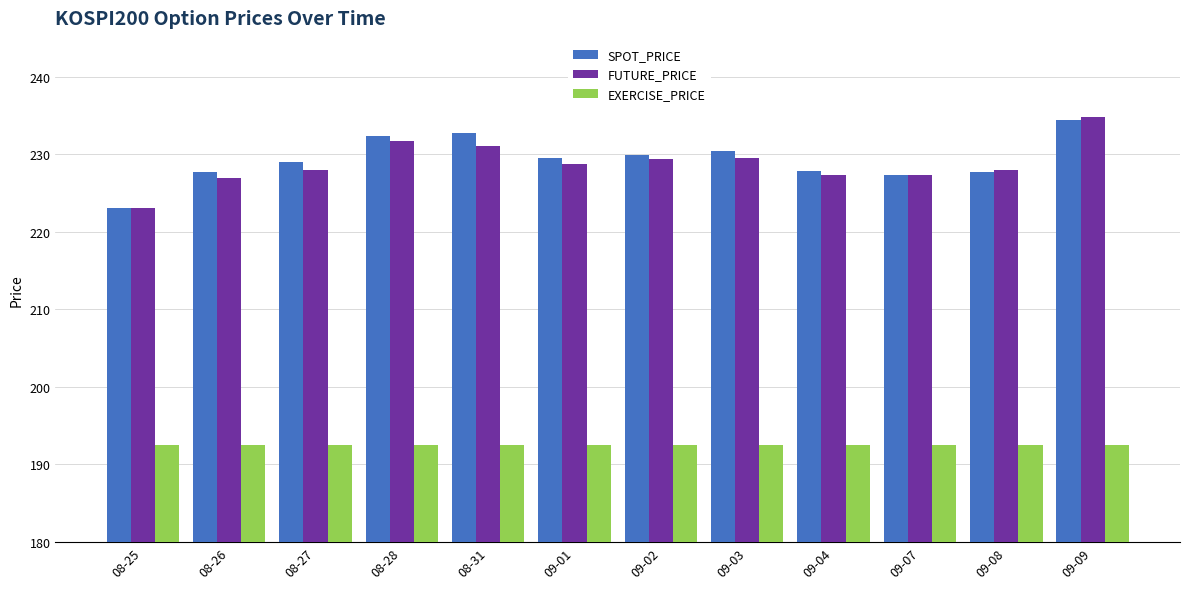

True or false: SPOT_PRICE has a value of 232.8 at 08-31.

True